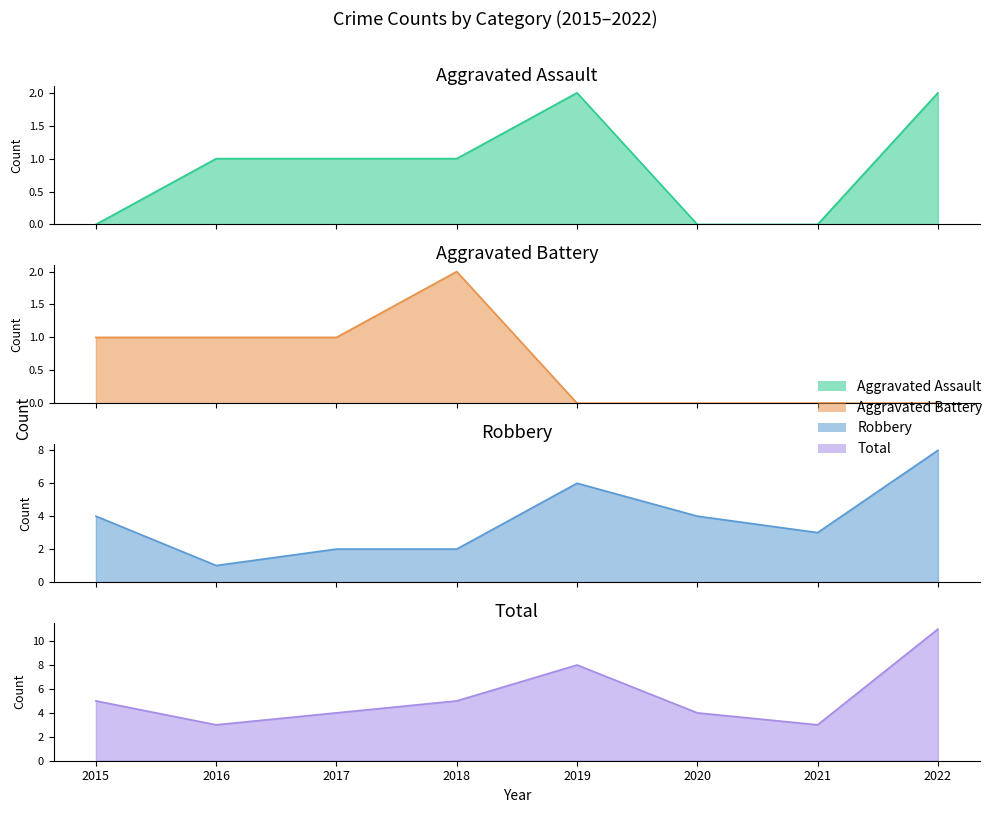

How many values in the Robbery series are below 4?

4